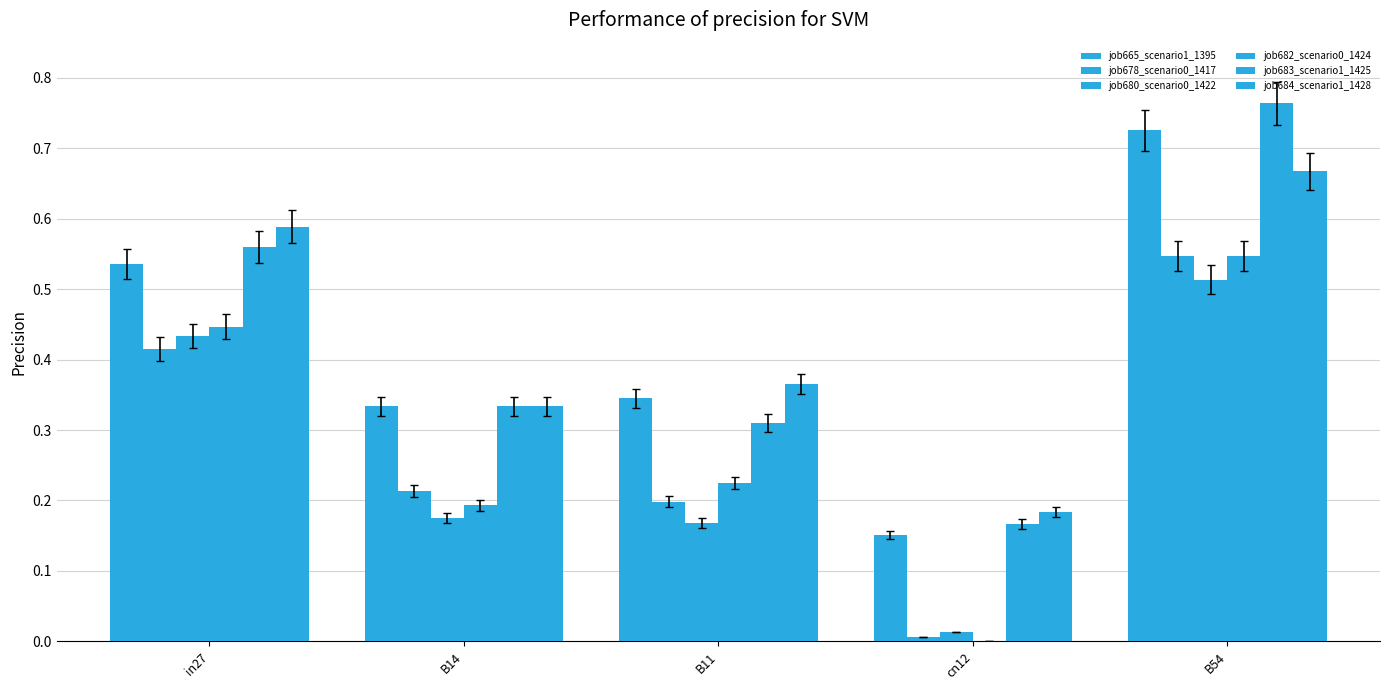

What is the total value across all series at cn12?

0.5